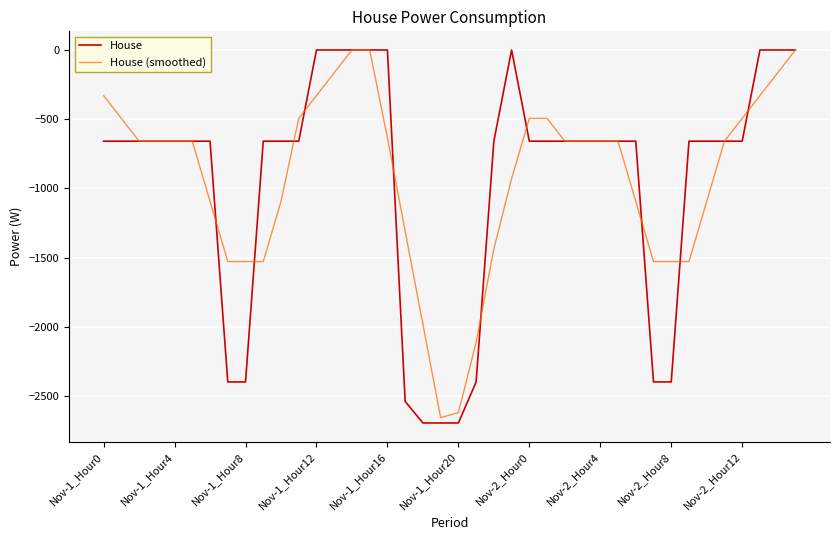

Which series has the largest range (max minus min)?

House